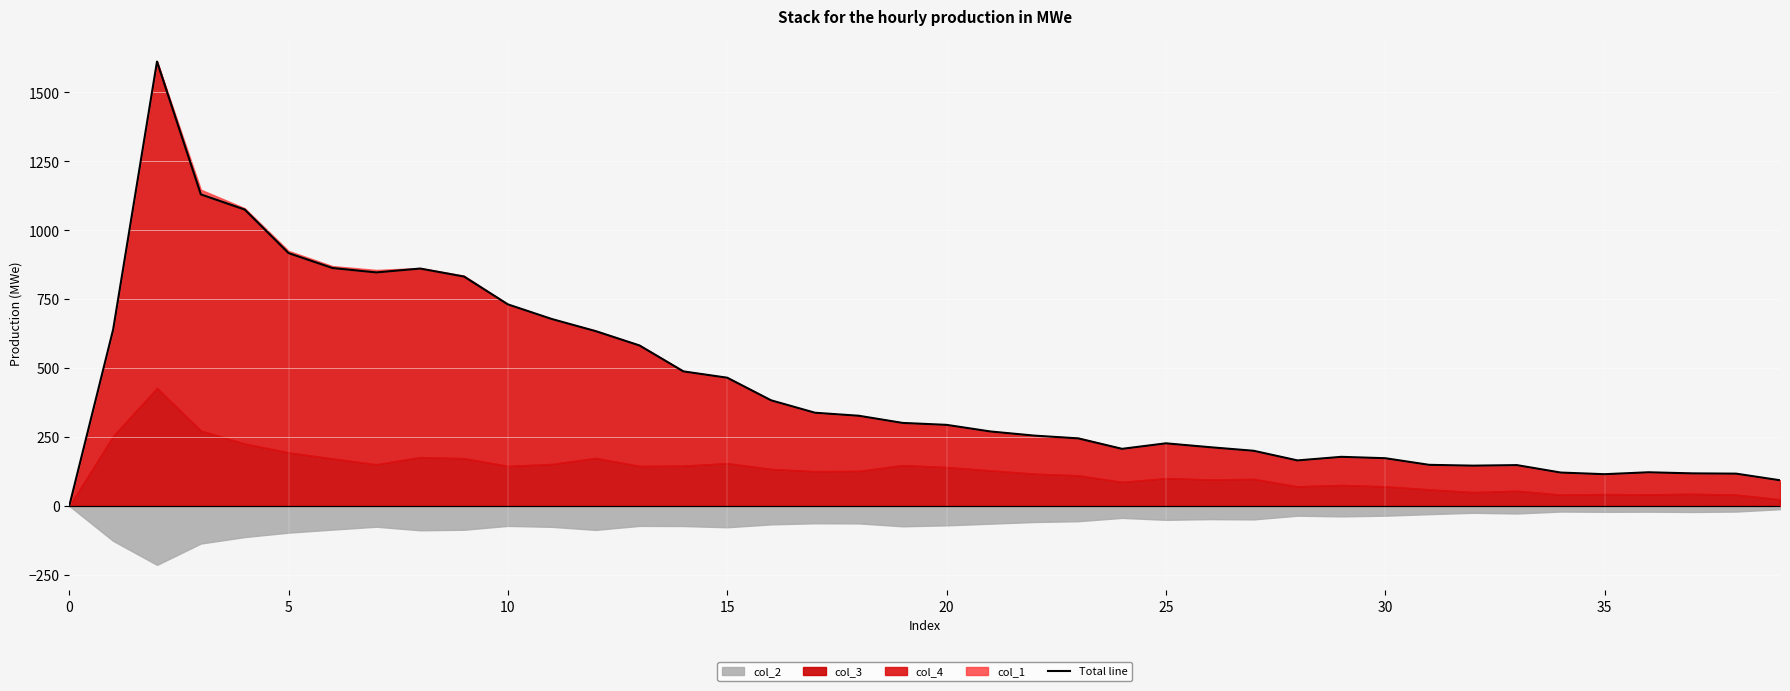

How many points are higher than both their immediate neighbors (excluding endpoints)?

6